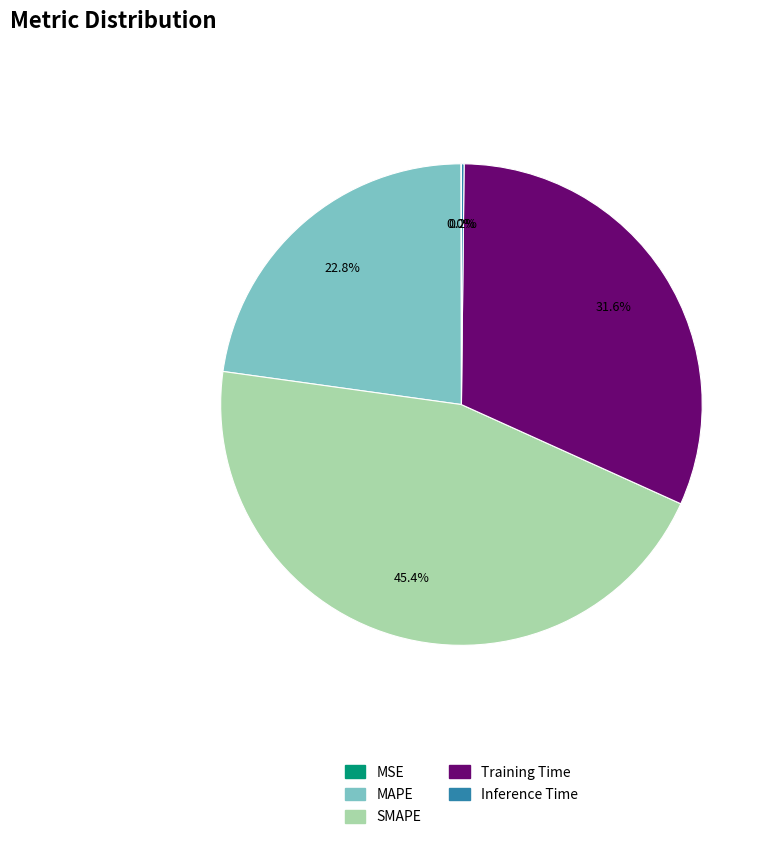

What is the total percentage of Training Time and SMAPE?

77.0%